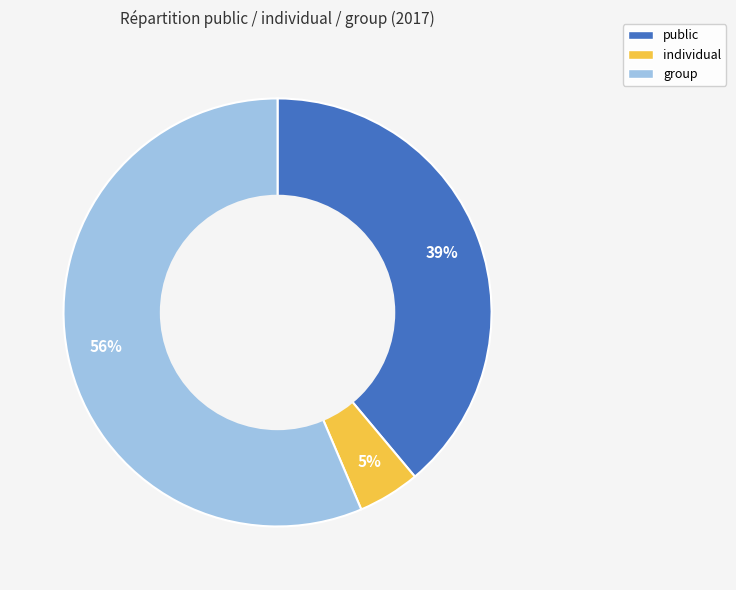

What is the largest slice in the pie chart?

group